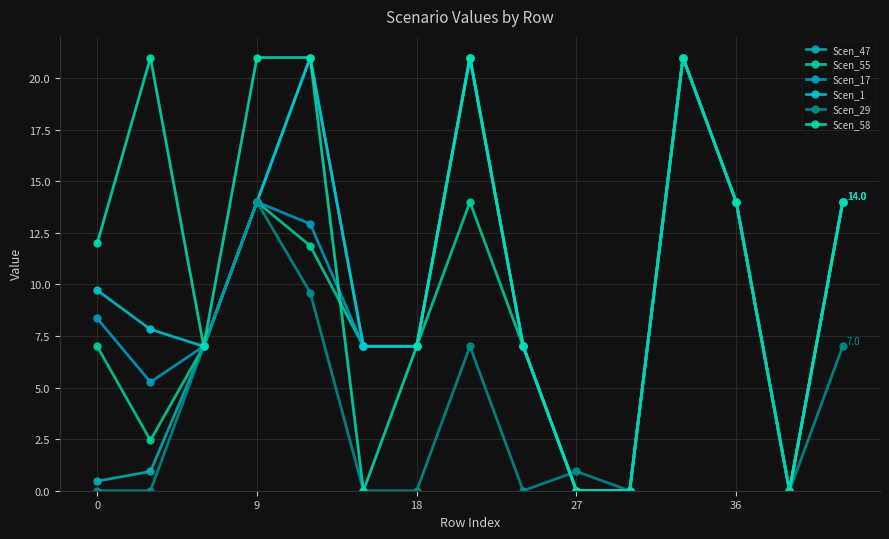

How many categories are shown in the chart?

15